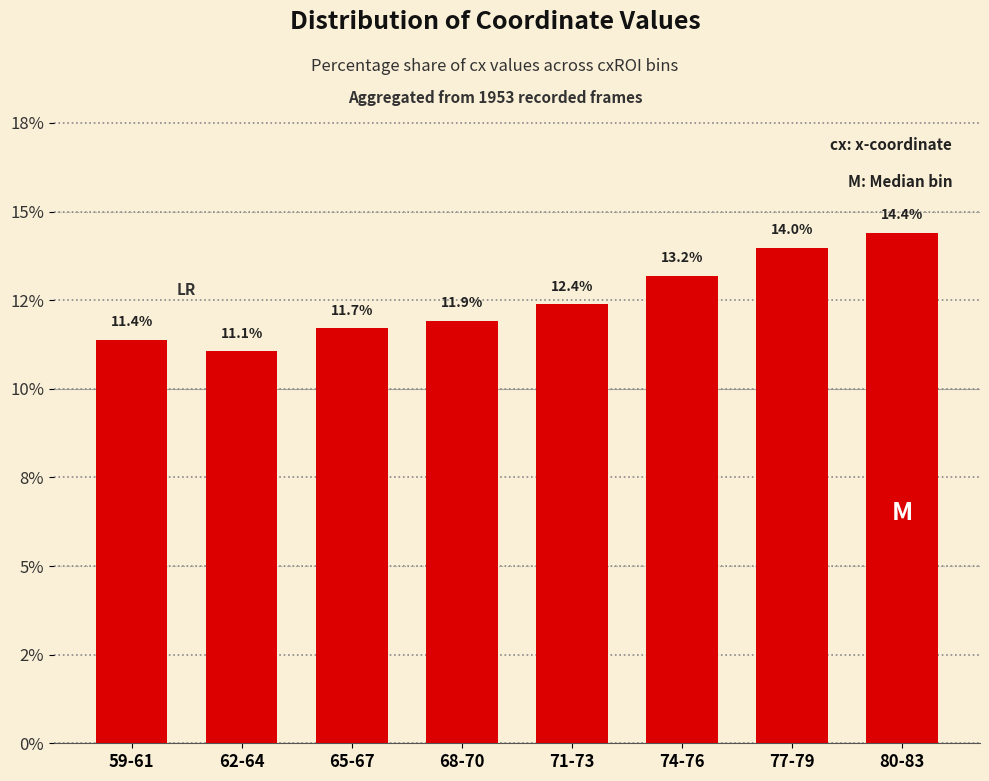

Where is the data nearest to the value 12?

68-70